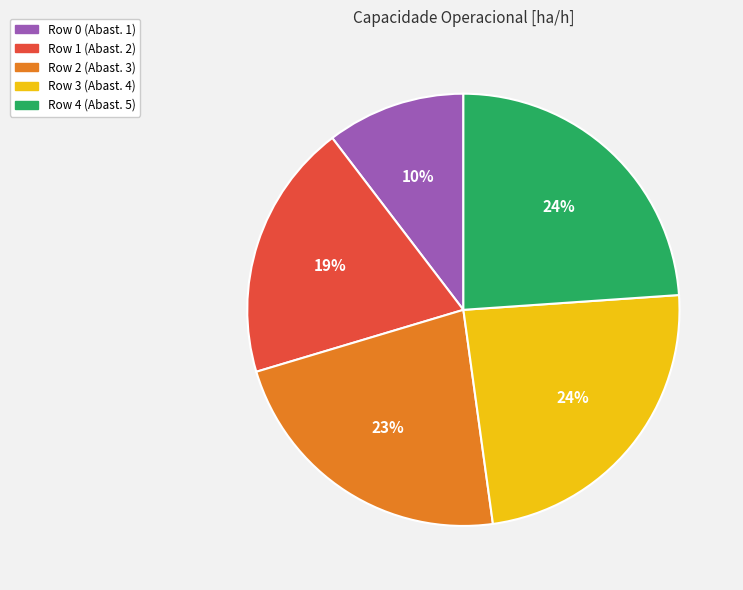

Between Row 3 and Row 2, which is larger?

Row 3